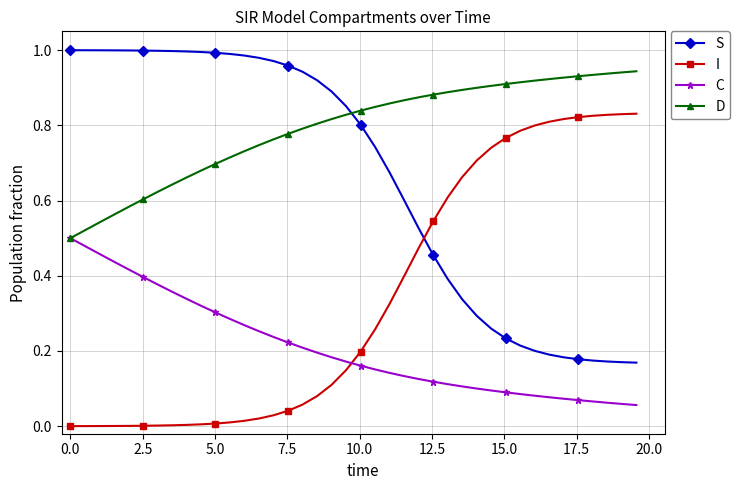

Rank the series by their average value, from lowest to highest.

C, I, S, D